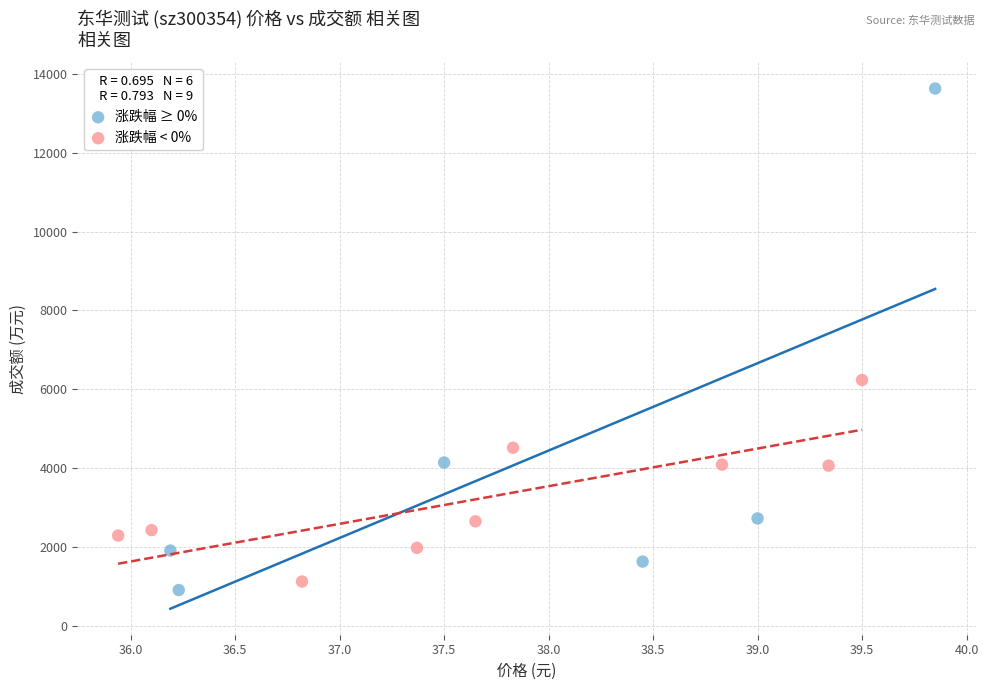

Which series has the largest Y range (max minus min)?

涨跌幅 ≥ 0%